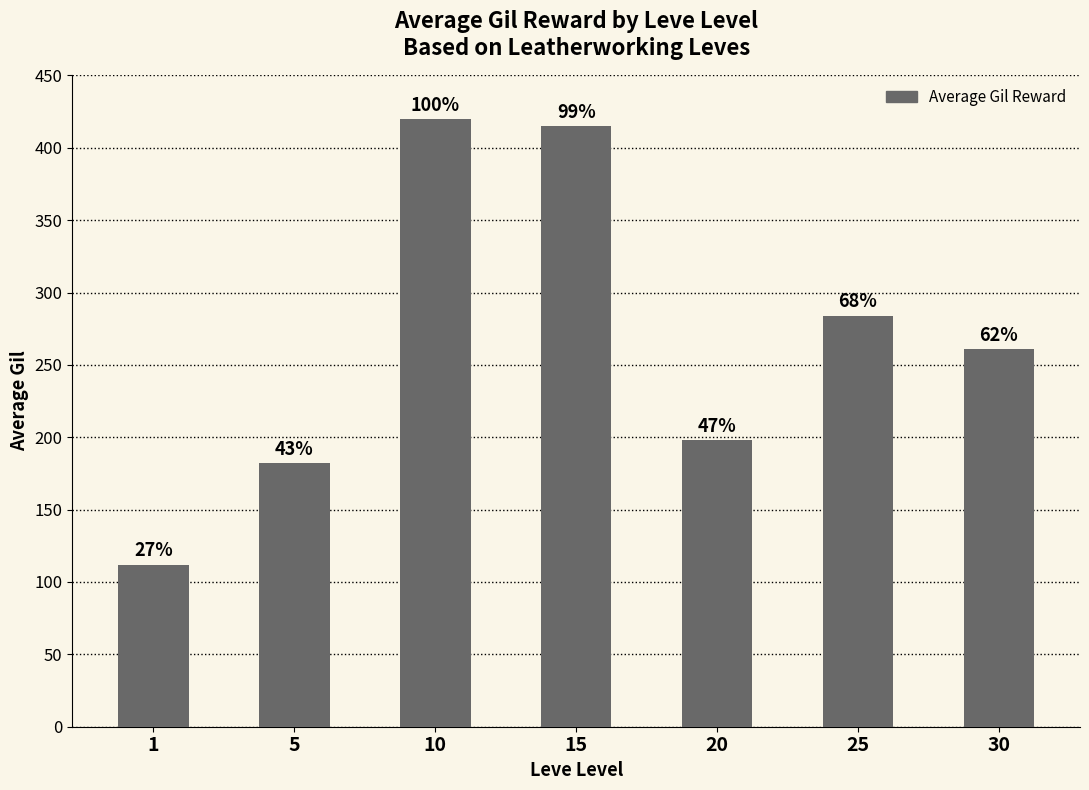

Are the bars horizontal?

No